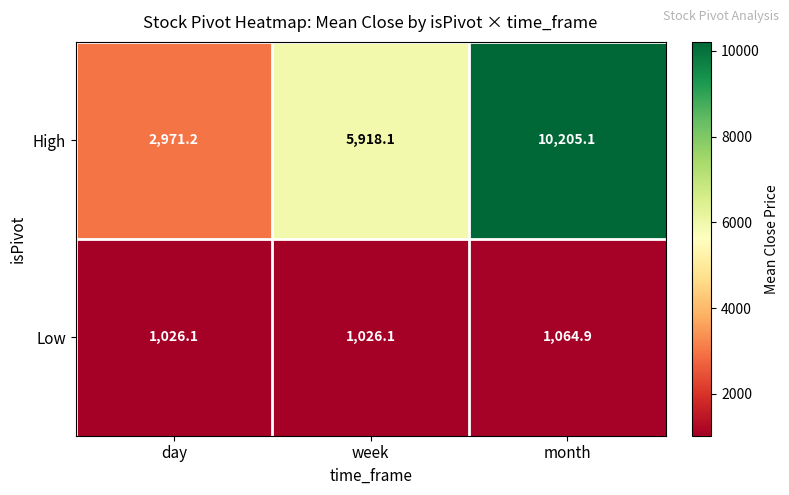

Which series has the largest total across all categories?

High